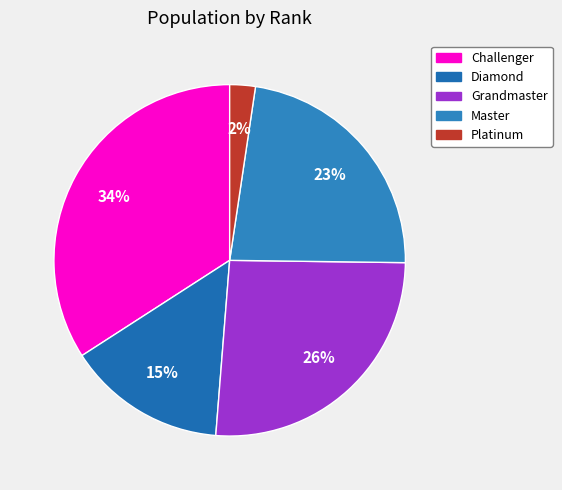

What is the change in value from Master to Platinum?

-0.2